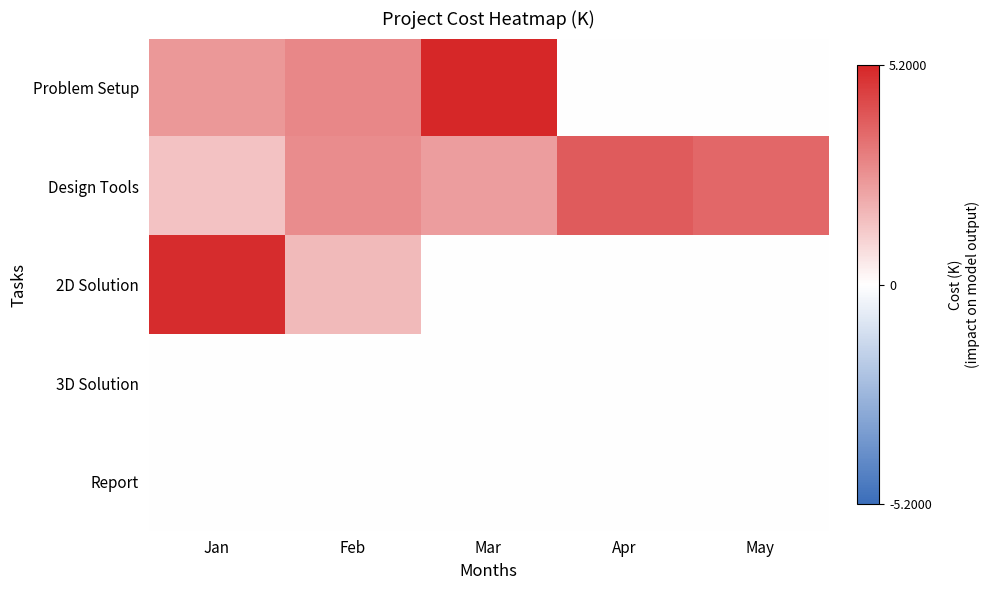

What is the total value across all series at Feb?

7.2